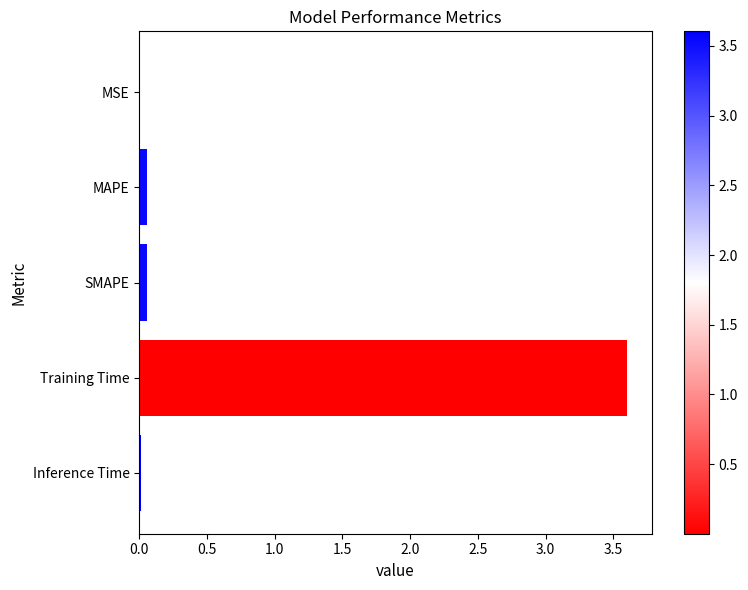

What is the sum of all values?

3.7